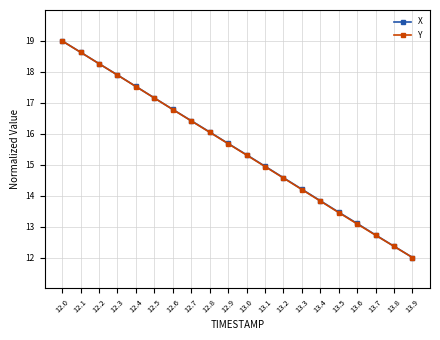

Is it true that X equals 12.4 at 13.8?

True